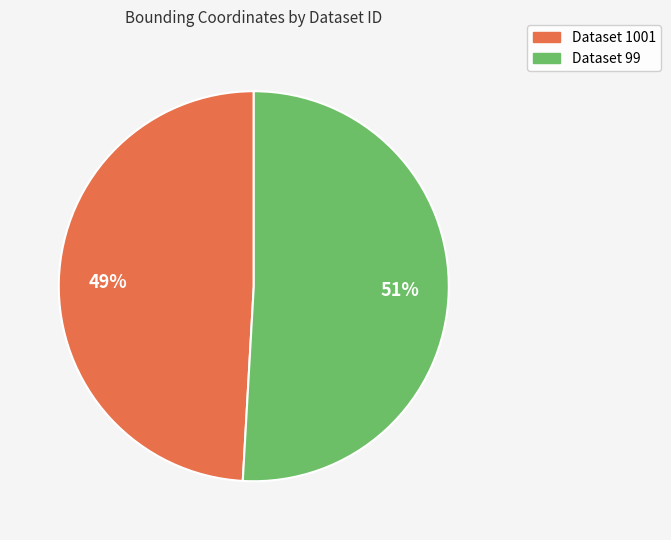

To the nearest percent, what is the difference between the largest and smallest slice percentages?

2%